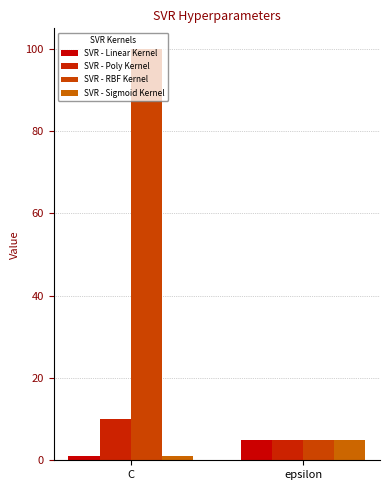

What is the sum of the SVR - Linear Kernel values at epsilon and C?

6